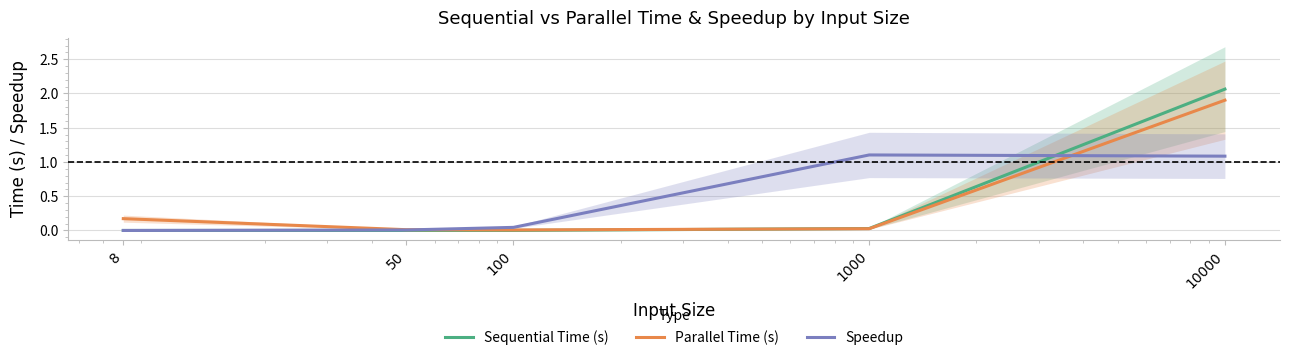

The value of Speedup at 50 is 0.0. True or false?

True